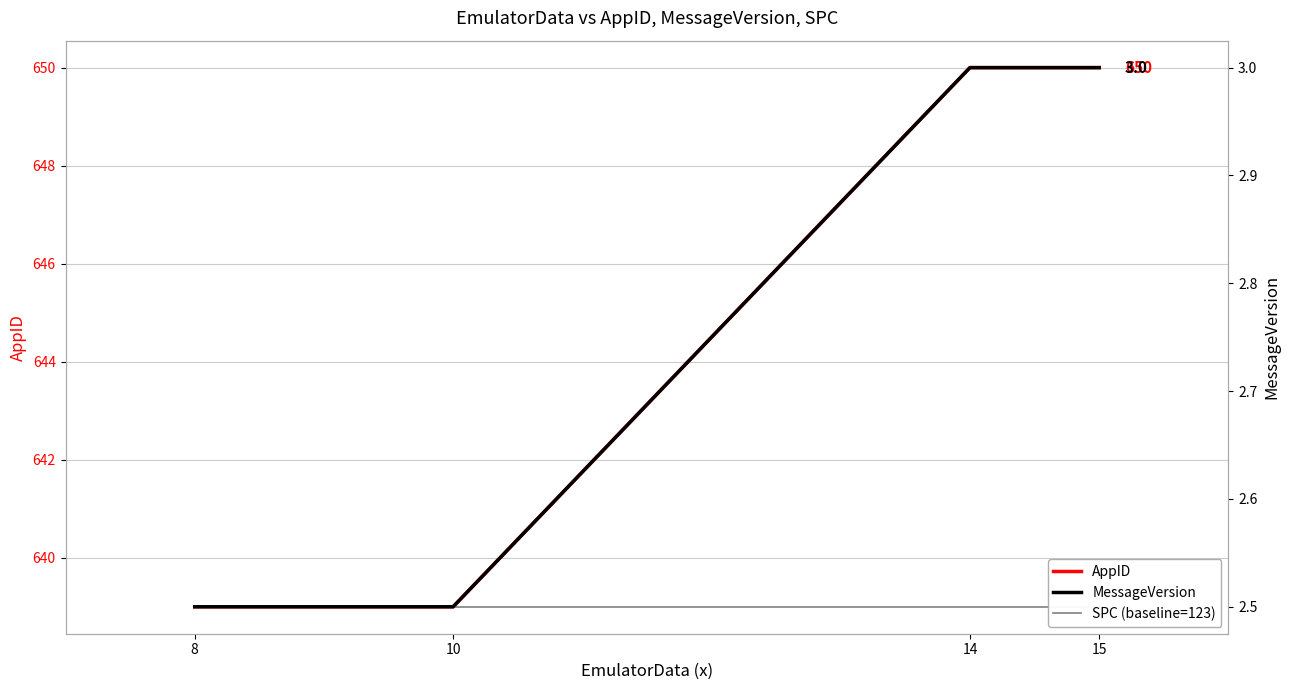

How many data points in AppID are less than 650?

2